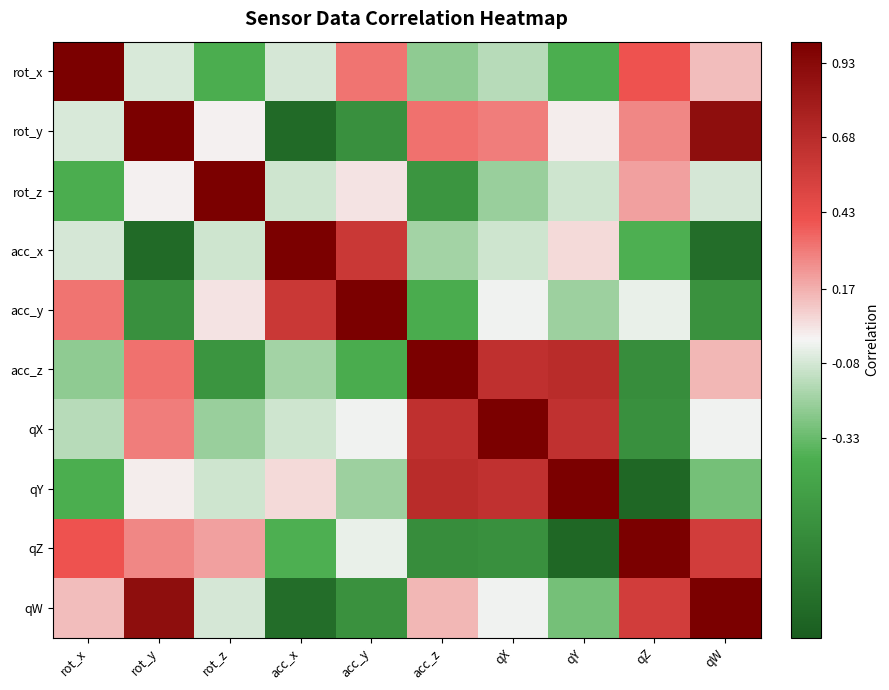

Reading right to left, list all the values displayed in this chart.

rot_x: qW=0.1	qZ=0.4	qY=-0.4	qX=-0.1	acc_z=-0.2	acc_y=0.3	acc_x=-0.1	rot_z=-0.4	rot_y=-0.1	rot_x=1.0
rot_y: qW=0.9	qZ=0.3	qY=0.0	qX=0.3	acc_z=0.3	acc_y=-0.6	acc_x=-0.9	rot_z=0.0	rot_y=1.0	rot_x=-0.1
rot_z: qW=-0.1	qZ=0.2	qY=-0.1	qX=-0.2	acc_z=-0.6	acc_y=0.0	acc_x=-0.1	rot_z=1.0	rot_y=0.0	rot_x=-0.4
acc_x: qW=-0.9	qZ=-0.4	qY=0.1	qX=-0.1	acc_z=-0.2	acc_y=0.6	acc_x=1.0	rot_z=-0.1	rot_y=-0.9	rot_x=-0.1
acc_y: qW=-0.6	qZ=-0.0	qY=-0.2	qX=-0.0	acc_z=-0.4	acc_y=1.0	acc_x=0.6	rot_z=0.0	rot_y=-0.6	rot_x=0.3
acc_z: qW=0.1	qZ=-0.6	qY=0.7	qX=0.6	acc_z=1.0	acc_y=-0.4	acc_x=-0.2	rot_z=-0.6	rot_y=0.3	rot_x=-0.2
qX: qW=-0.0	qZ=-0.6	qY=0.6	qX=1.0	acc_z=0.6	acc_y=-0.0	acc_x=-0.1	rot_z=-0.2	rot_y=0.3	rot_x=-0.1
qY: qW=-0.3	qZ=-0.9	qY=1.0	qX=0.6	acc_z=0.7	acc_y=-0.2	acc_x=0.1	rot_z=-0.1	rot_y=0.0	rot_x=-0.4
qZ: qW=0.6	qZ=1.0	qY=-0.9	qX=-0.6	acc_z=-0.6	acc_y=-0.0	acc_x=-0.4	rot_z=0.2	rot_y=0.3	rot_x=0.4
qW: qW=1.0	qZ=0.6	qY=-0.3	qX=-0.0	acc_z=0.1	acc_y=-0.6	acc_x=-0.9	rot_z=-0.1	rot_y=0.9	rot_x=0.1